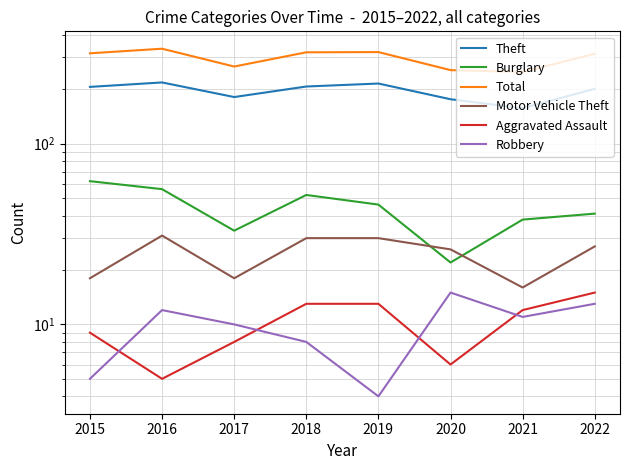

Reading right to left, transcribe all the data shown in this chart.

Theft: 201	157	176	215	207	181	218	206
Burglary: 41	38	22	46	52	33	56	62
Total: 314	249	255	321	320	267	335	316
Motor Vehicle Theft: 27	16	26	30	30	18	31	18
Aggravated Assault: 15	12	6	13	13	8	5	9
Robbery: 13	11	15	4	8	10	12	5